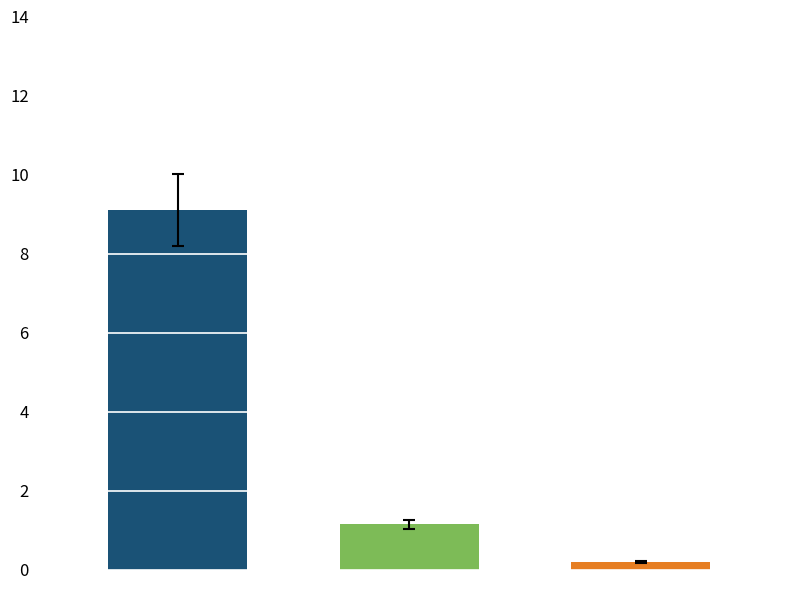

What is the maximum value shown in the chart?

9.1